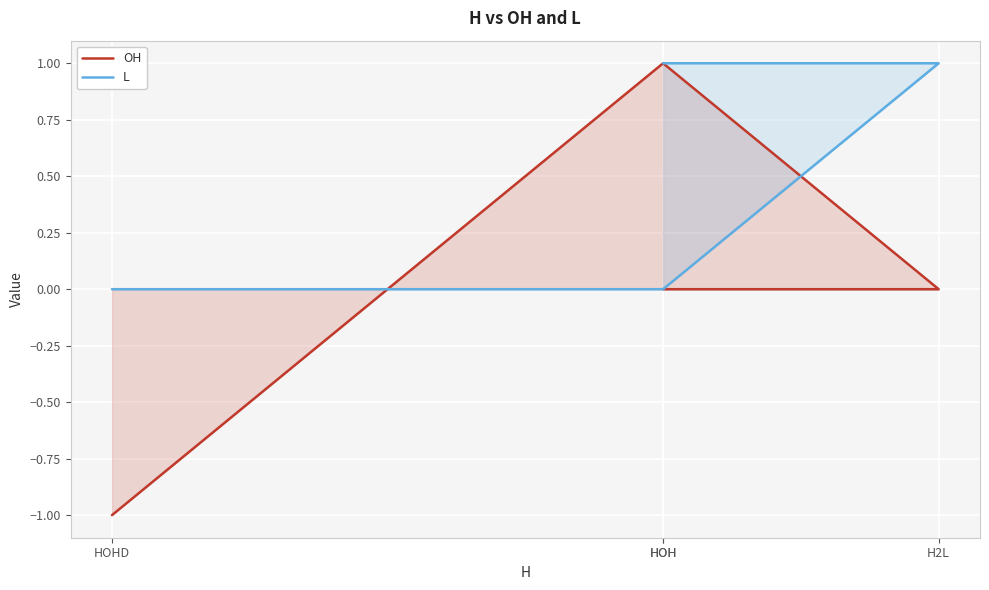

What is the minimum value shown in the chart?

-1